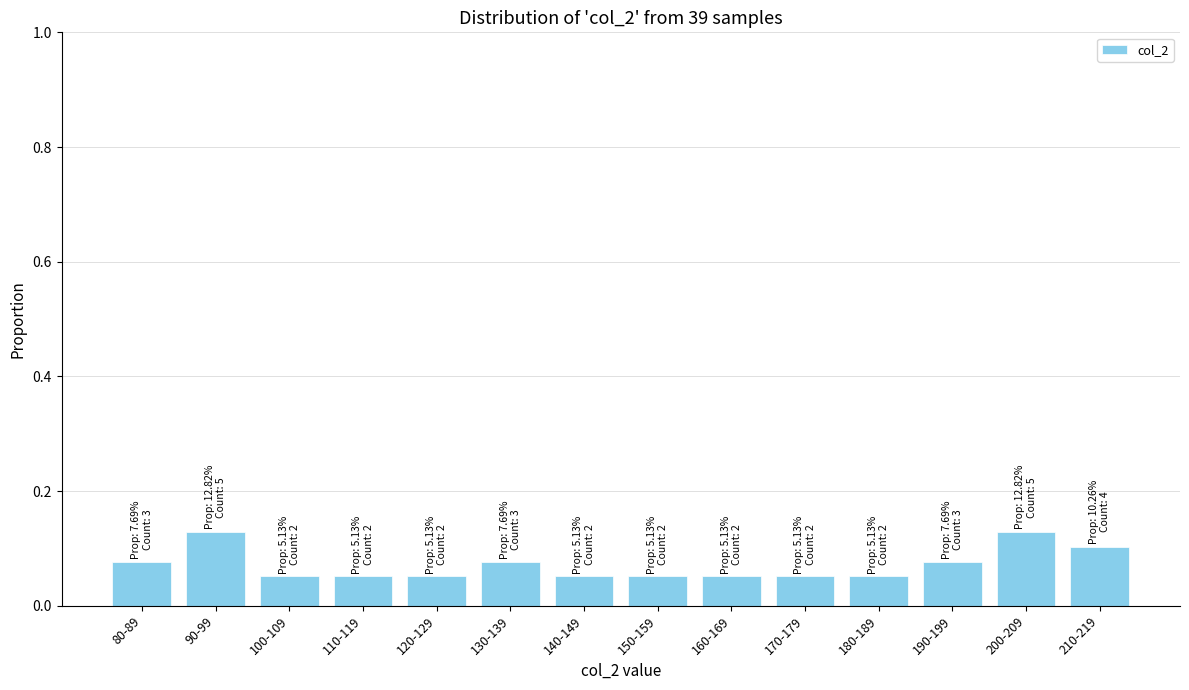

What is the label of the 12th bar from the right?

100-109